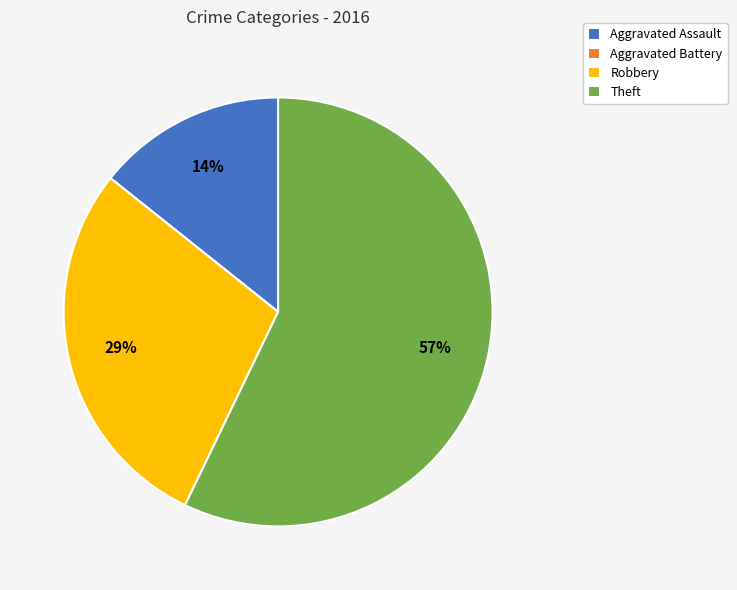

True or false: Theft accounts for 57% of the total.

True